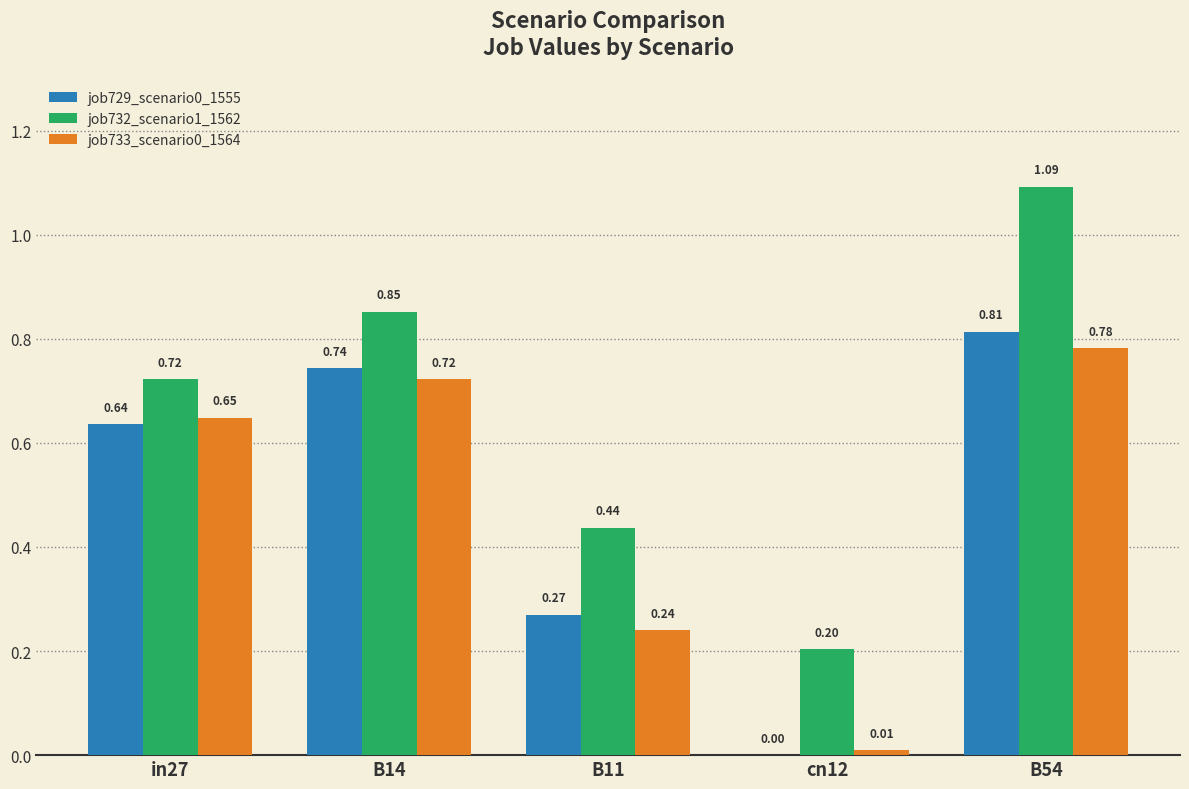

Does the chart contain stacked bars?

No